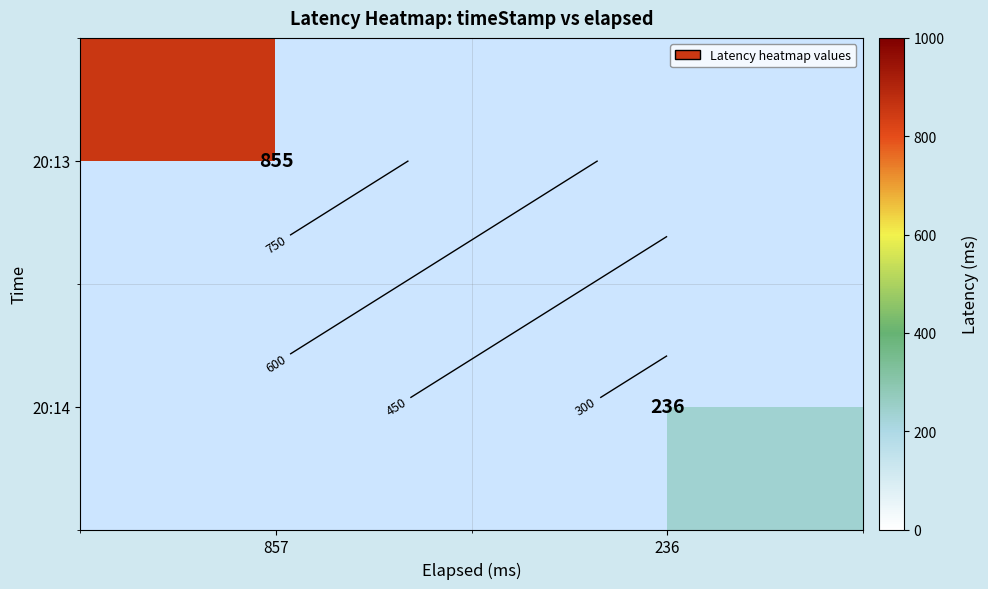

True or false: 20:13 has a value of 855.0 at 857.

True